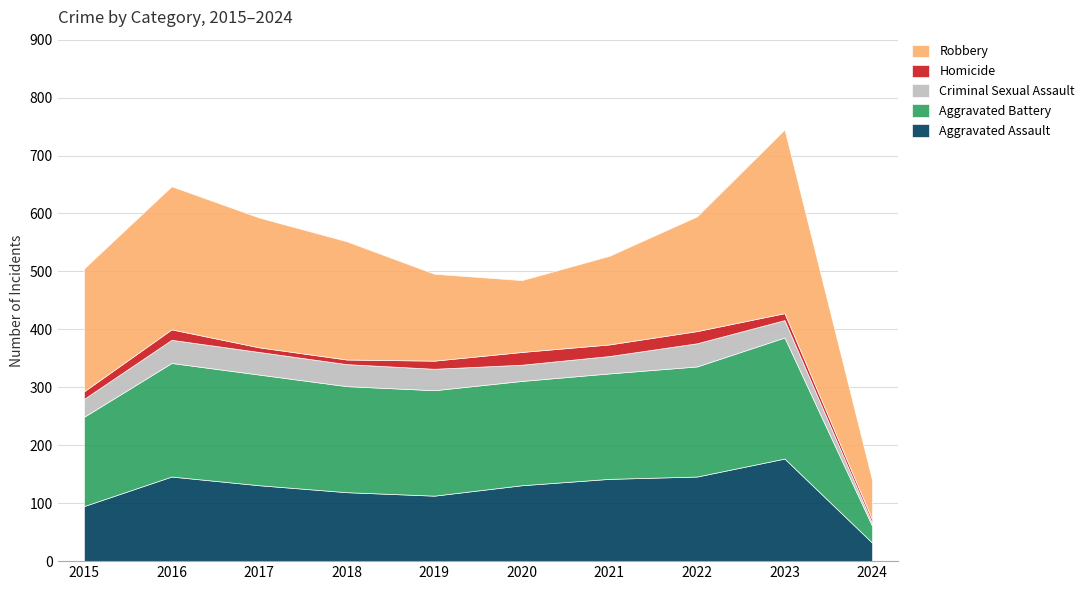

At 2020, list the series in order from smallest to largest.

Homicide, Criminal Sexual Assault, Robbery, Aggravated Assault, Aggravated Battery